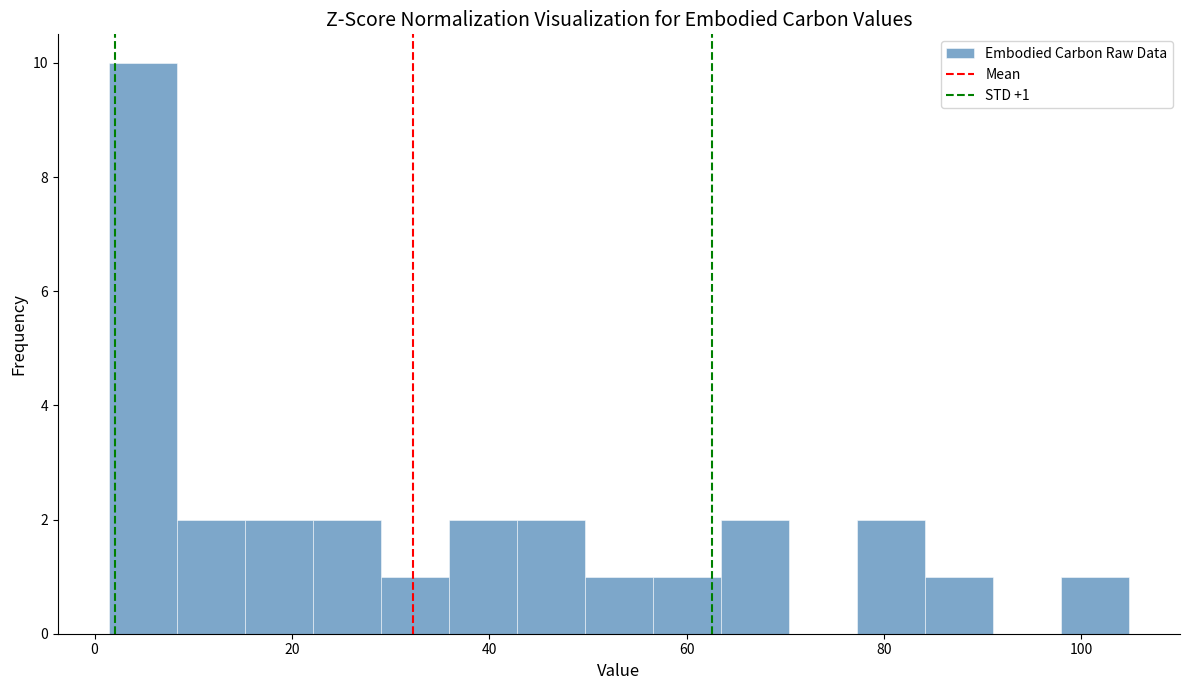

Around what value on the x-axis is the tallest bar? Give the approximate position of its centre, as read against the axis.

4